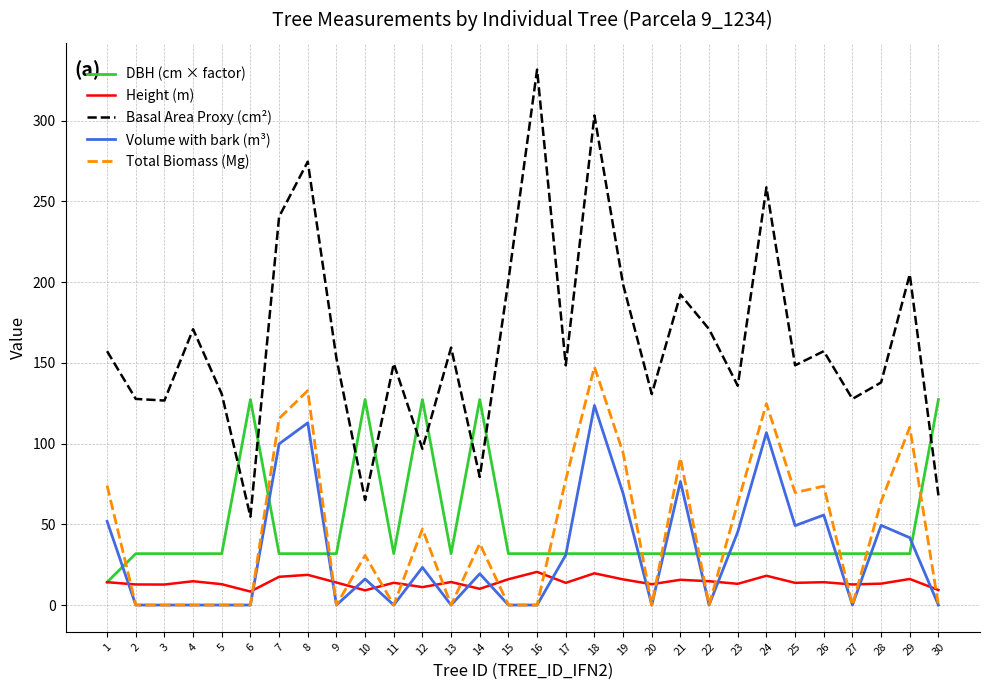

What is the spread (max minus min) of values at 5?

130.7